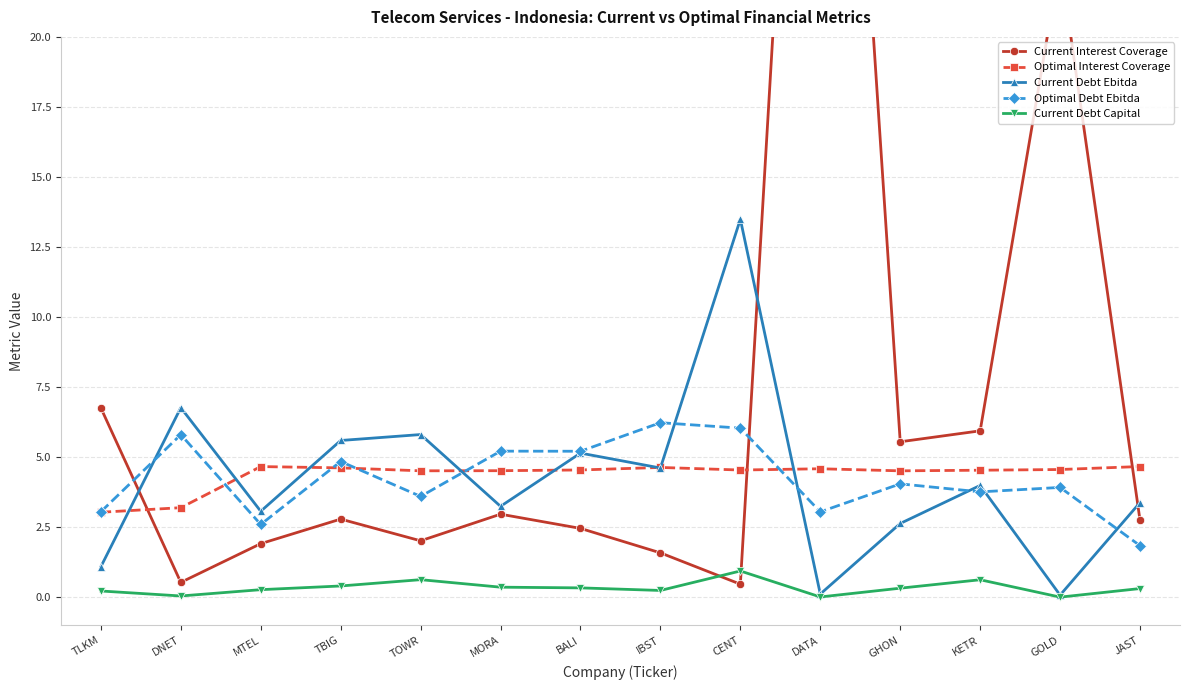

What is the difference between the highest and lowest values at GHON?

5.2